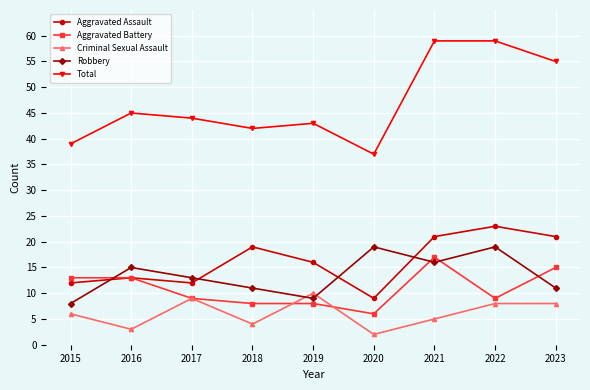

How many interior local valleys does the Robbery series have?

2